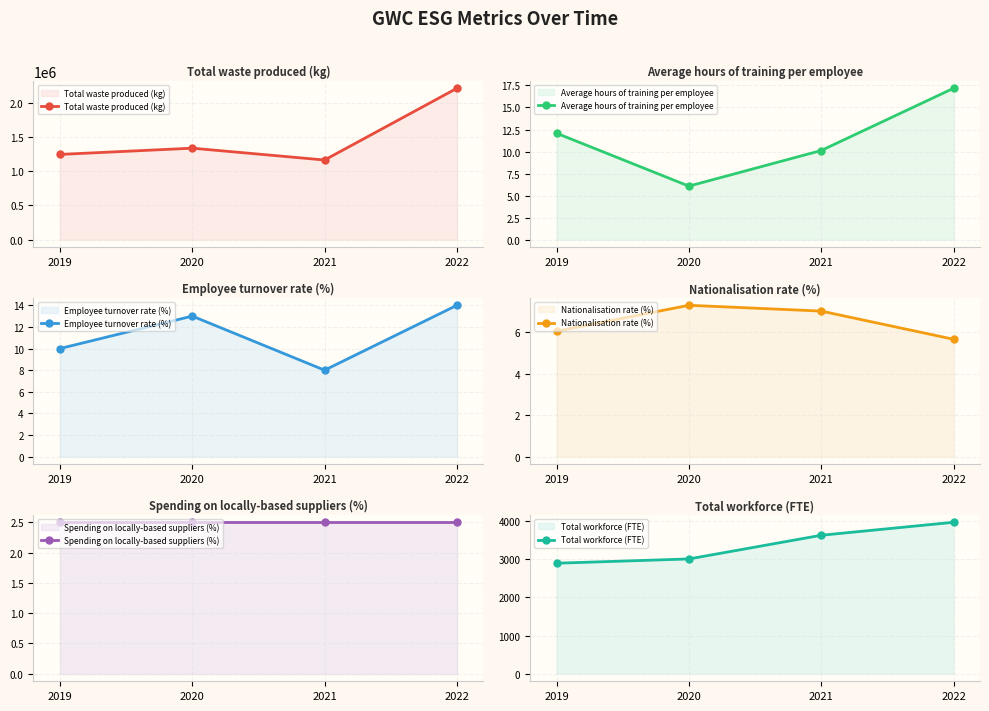

The value of Nationalisation rate (%) at 2020 is 12.0. True or false?

False